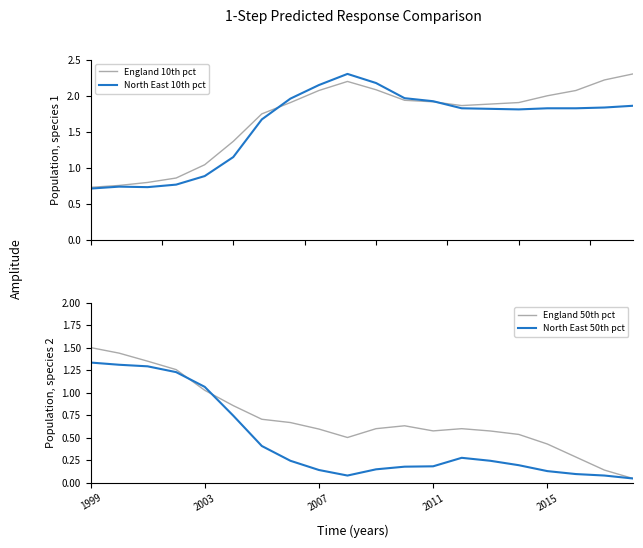

What is the maximum value for England 10th pct?

2.3